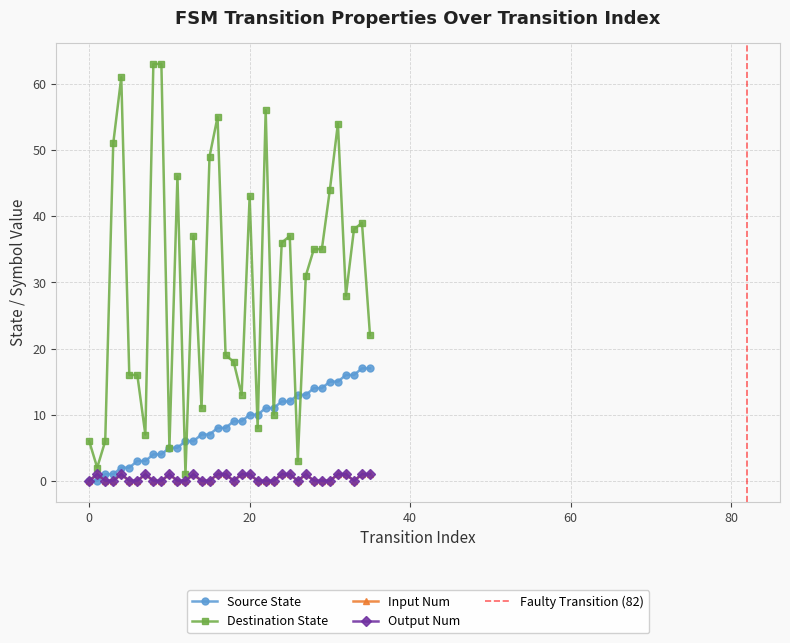

What are all the series names shown in the legend?

source_state, destination_state, input_num, output_num